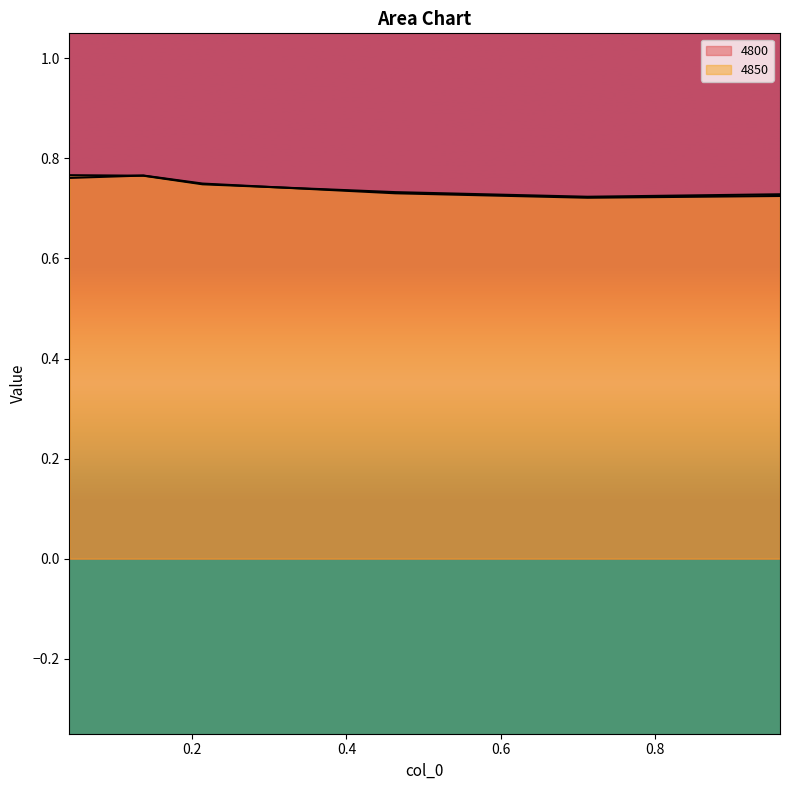

After their last crossing, which series has the higher values: 4850 or 4800?

4850